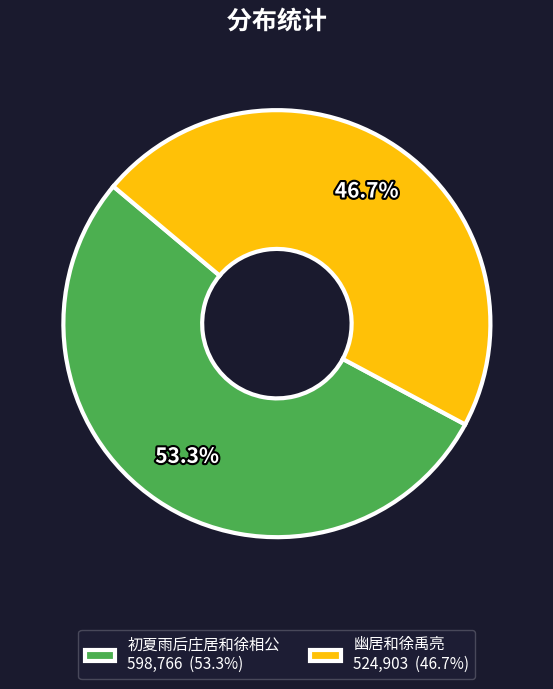

To the nearest percent, what percentage of the pie is 初夏雨后庄居和徐相公?

53%